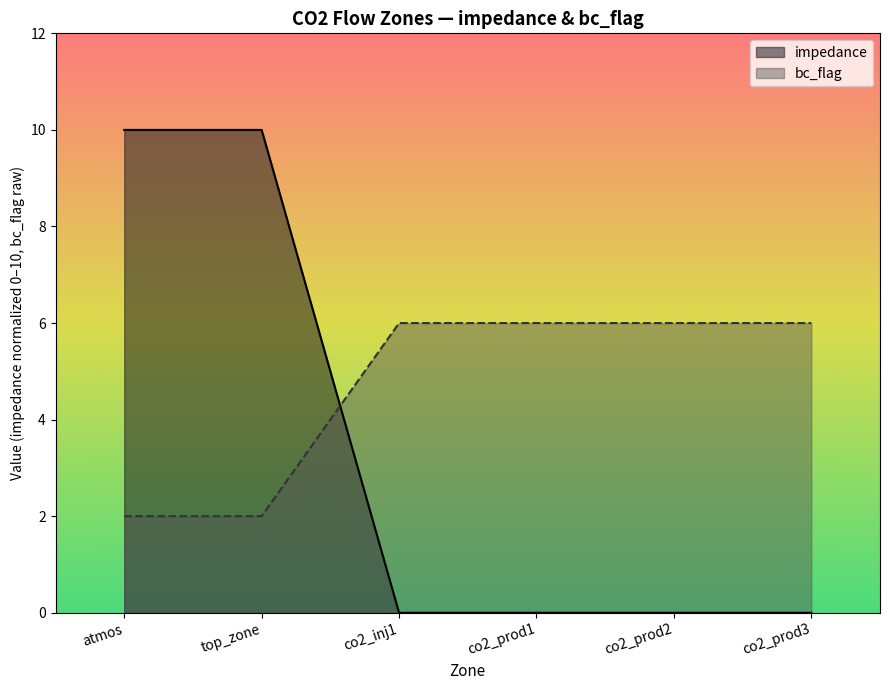

Which series has the largest range (max minus min)?

impedance